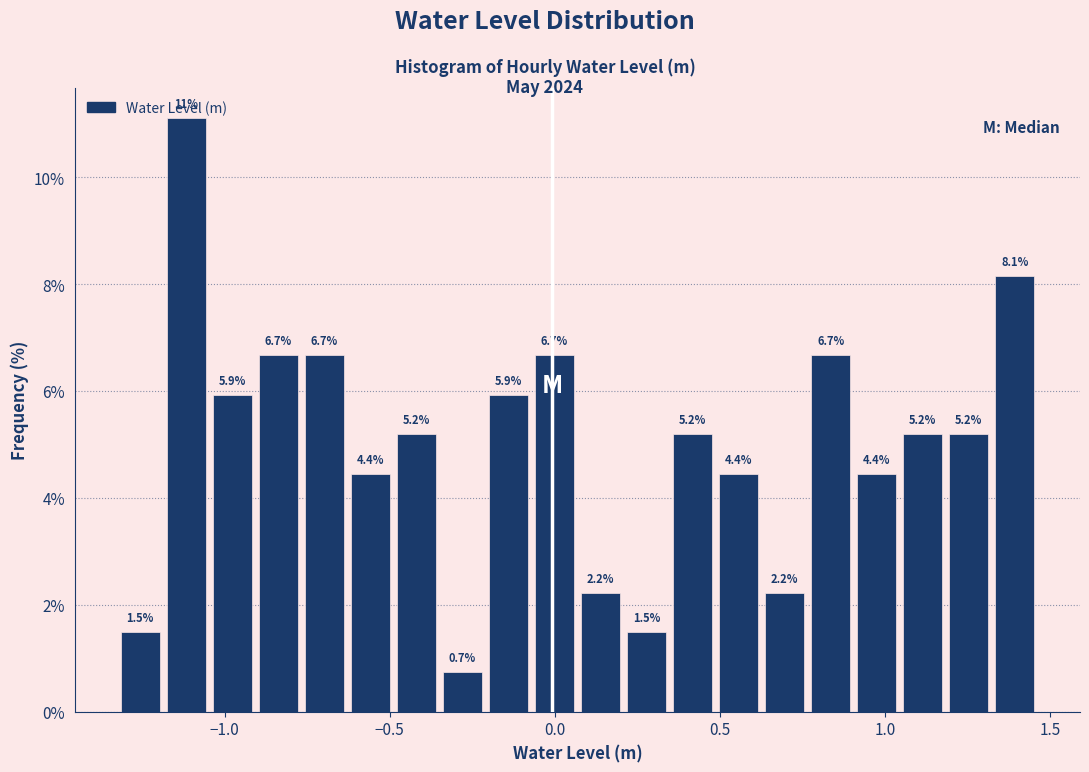

Read against the x-axis, roughly where is the centre of the tallest bar?

-1.10